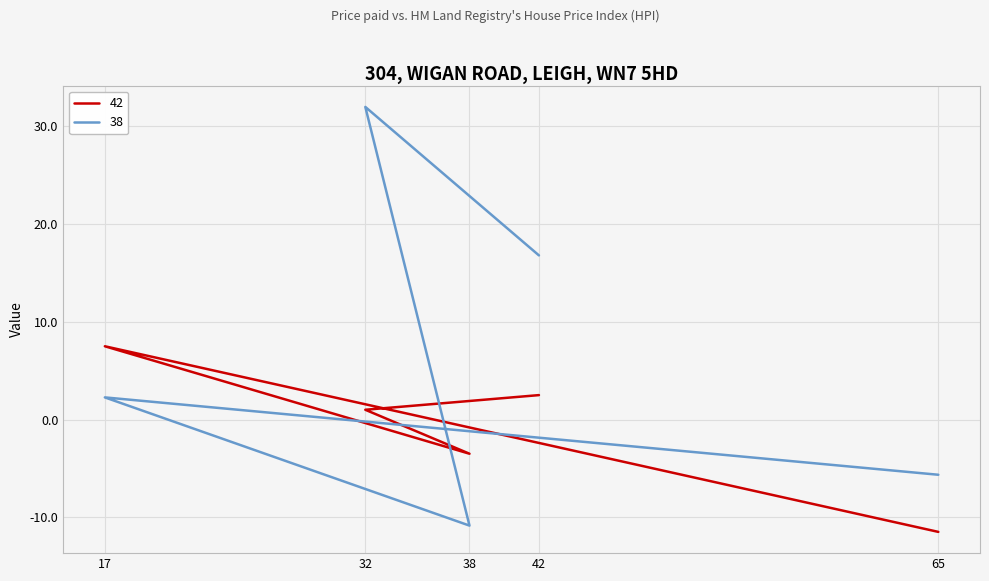

What is the sum of the 38 values at 32 and 65?

26.3